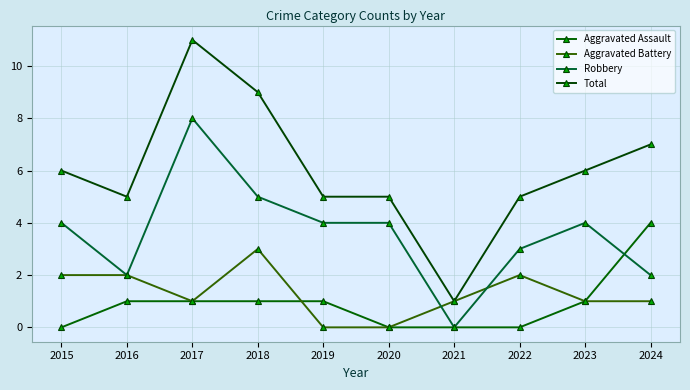

Reading left to right, what are all the values shown in this chart?

Aggravated Assault: 0	1	1	1	1	0	0	0	1	4
Aggravated Battery: 2	2	1	3	0	0	1	2	1	1
Robbery: 4	2	8	5	4	4	0	3	4	2
Total: 6	5	11	9	5	5	1	5	6	7